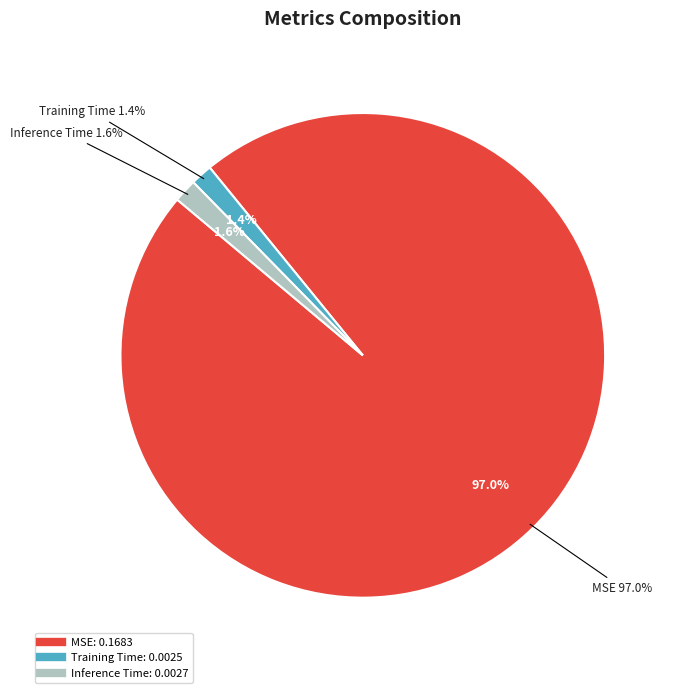

What percentage is the MSE slice, to the nearest percent?

97%